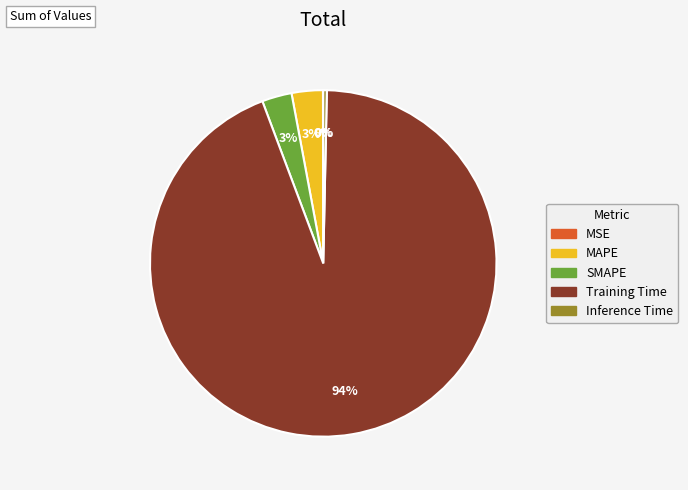

True or false: Inference Time accounts for 0% of the total.

True